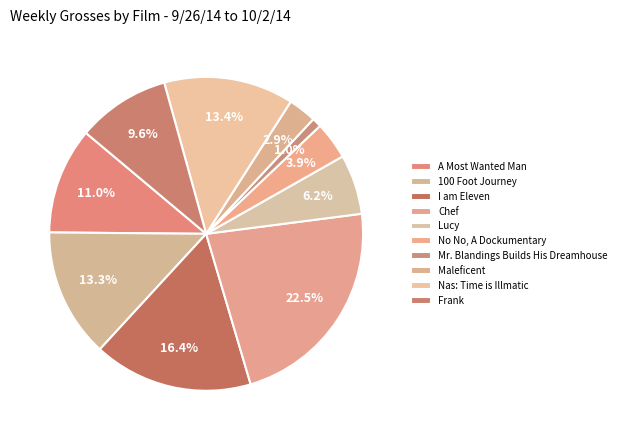

How many slices are in this pie chart?

10